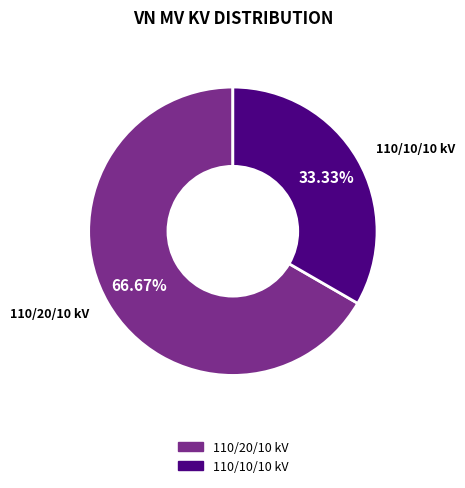

Does any single category account for the majority?

Yes